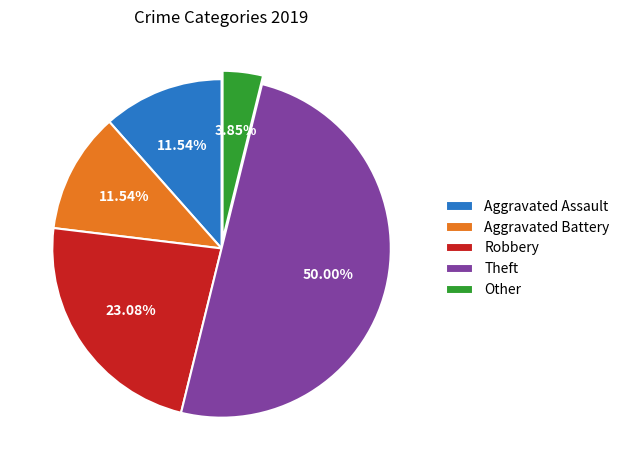

Count the number of slices in the pie.

5